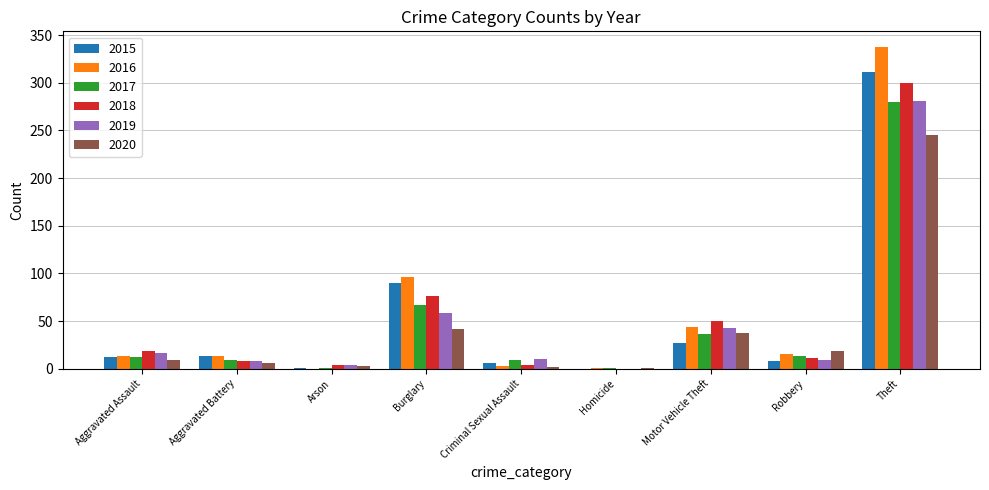

What is the total value across all series at Burglary?

429